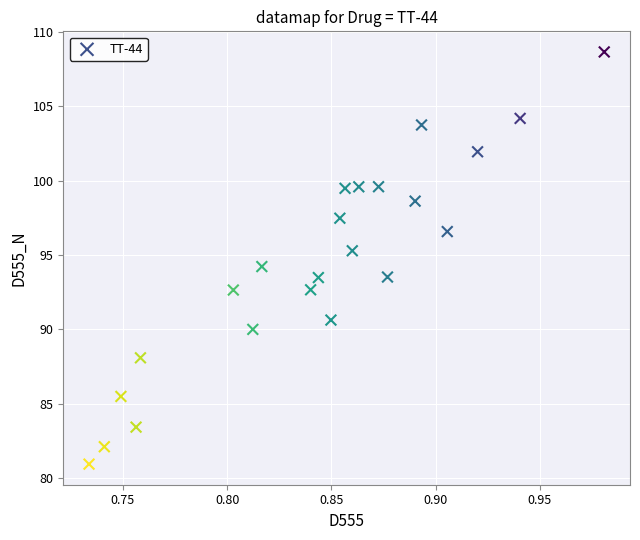

What is the range of Y values (max minus min)?

27.7